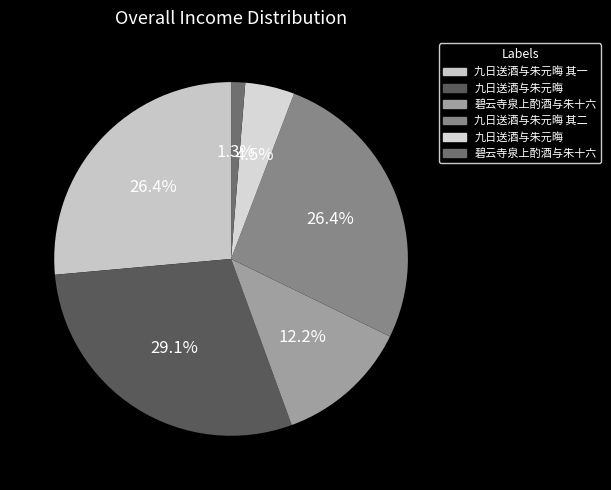

Count the number of slices in the pie.

6